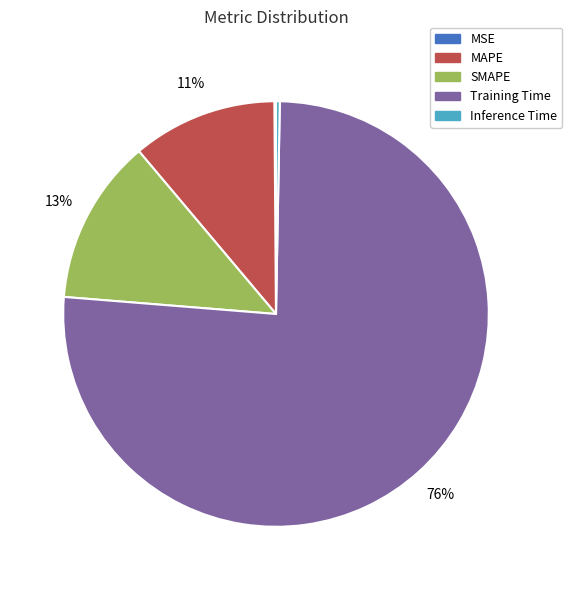

Which slice is the largest?

Training Time